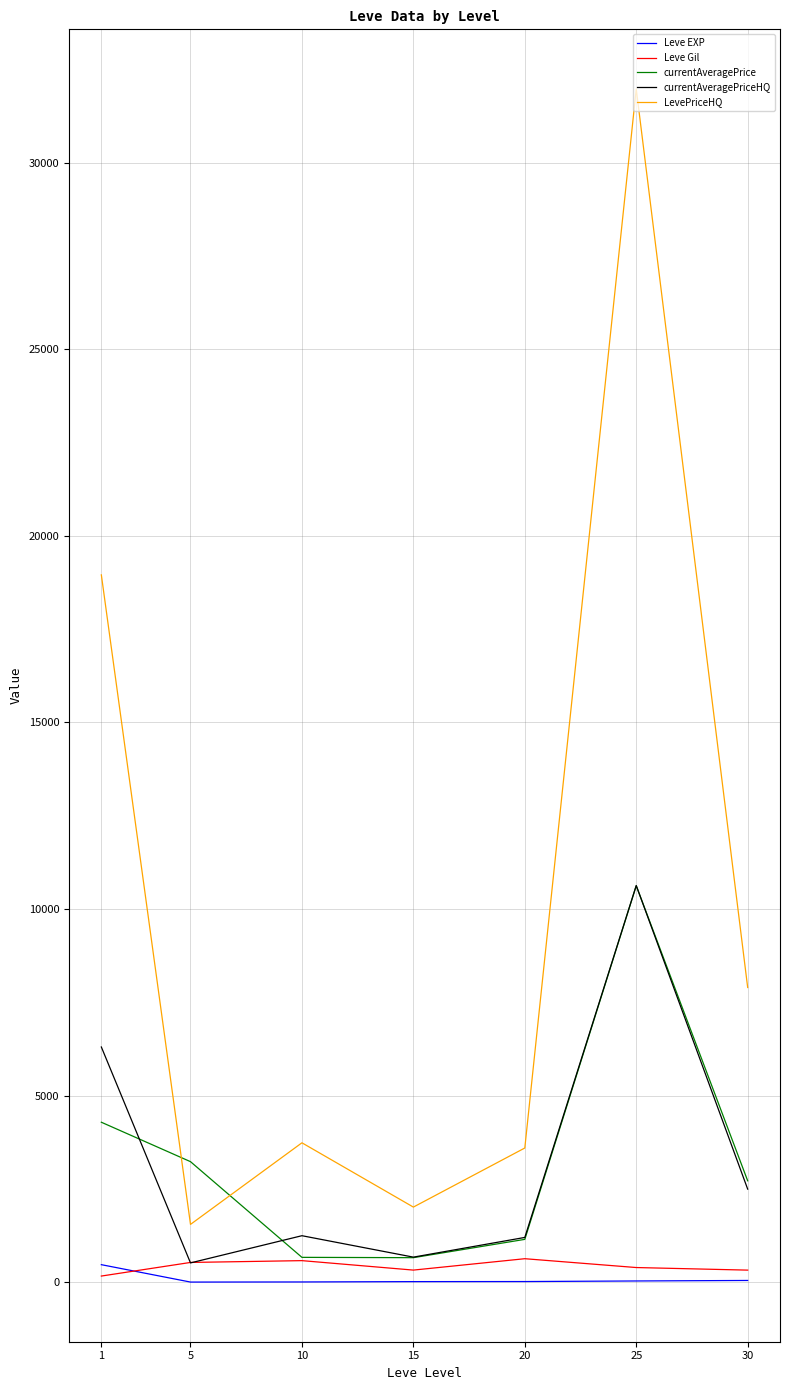

How many lines are shown in the chart?

5